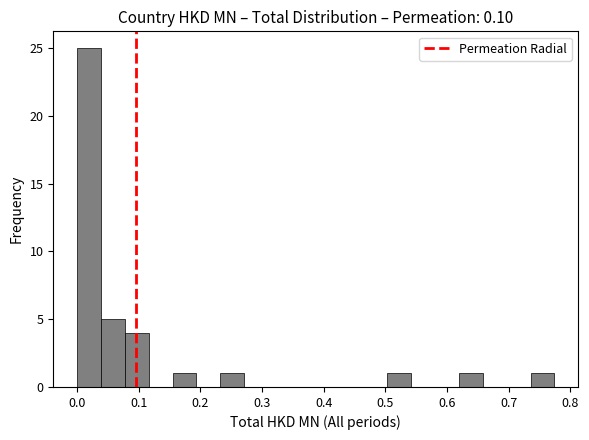

Around what value on the x-axis is the tallest bar? Give the approximate position of its centre, as read against the axis.

0.02